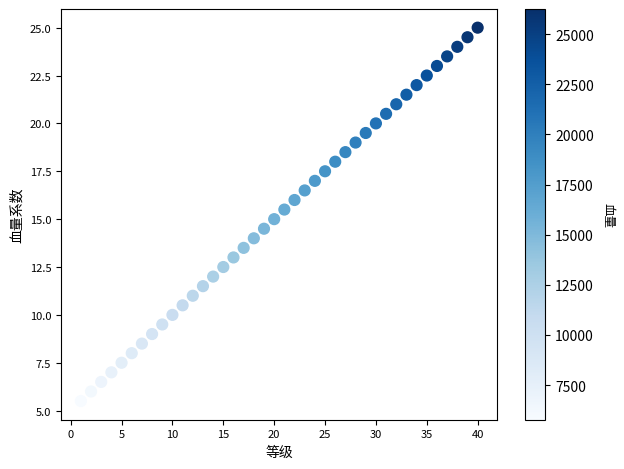

What is the range of X values (max minus min)?

39.0